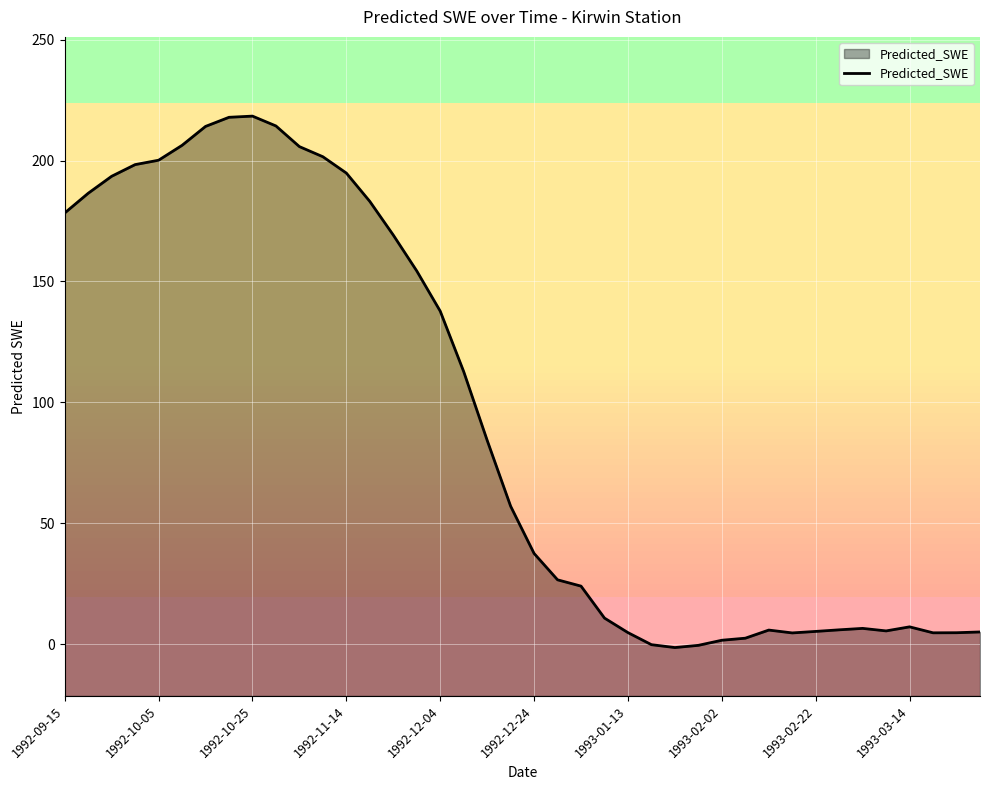

How many values are above zero?

37